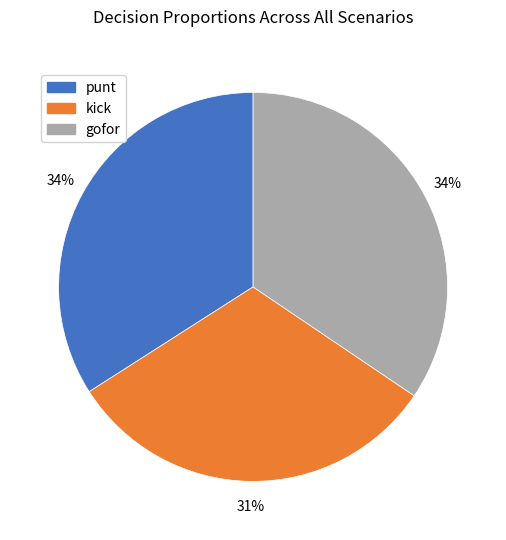

Is there a majority slice in this chart?

No